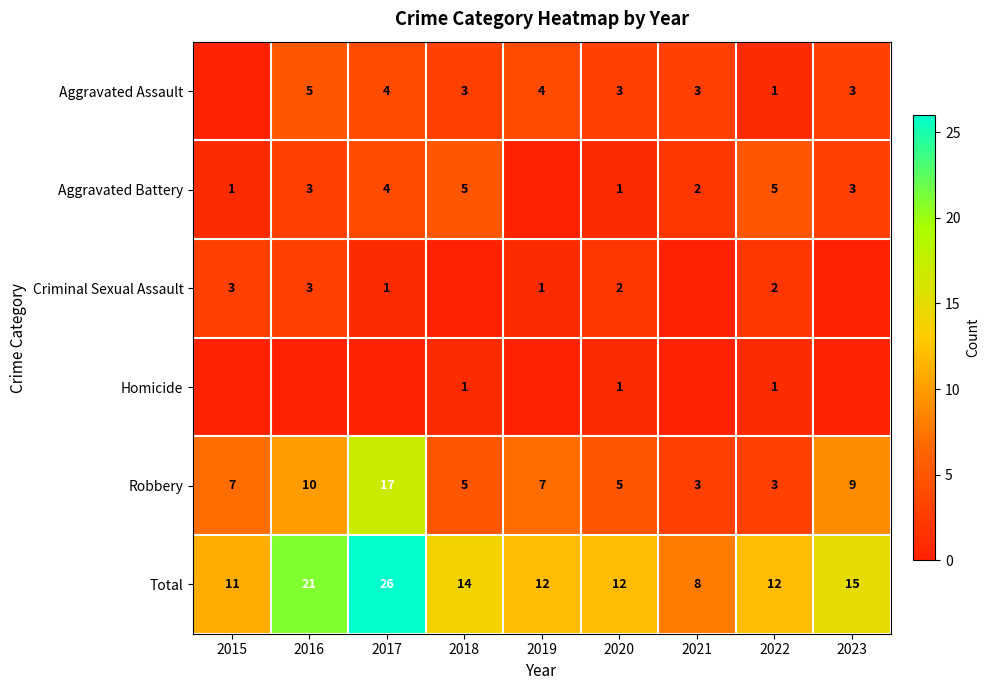

What is the difference between the maximum and minimum values in the Total series?

18